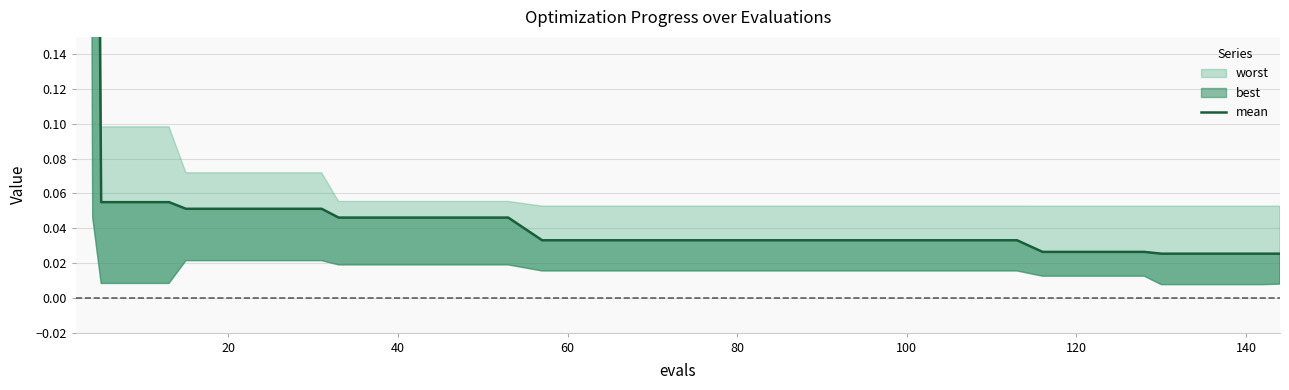

Reading right to left, list all the values displayed in this chart.

0.0	0.0	0.0	0.0	0.0	0.0	0.0	0.0	0.0	0.0	0.0	0.0	0.0	0.0	0.0	0.0	0.0	0.0	0.0	0.0	0.0	0.0	0.0	0.0	0.0	0.0	0.0	0.0	0.0	0.0	0.1	0.1	0.1	0.1	0.1	0.1	0.1	0.1	0.7	2.8